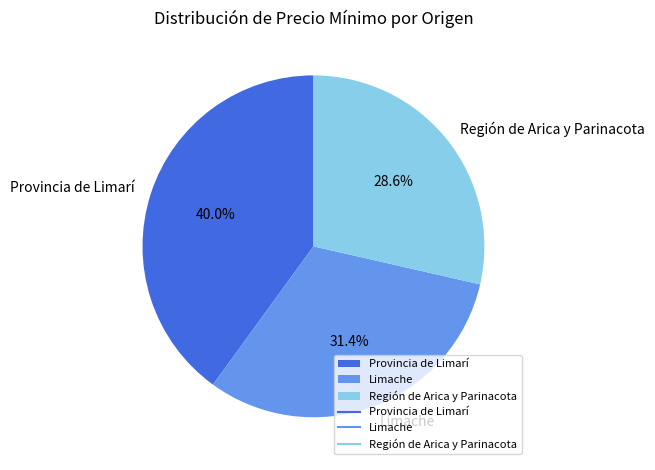

Does Región de Arica y Parinacota account for over 50% of the chart?

No